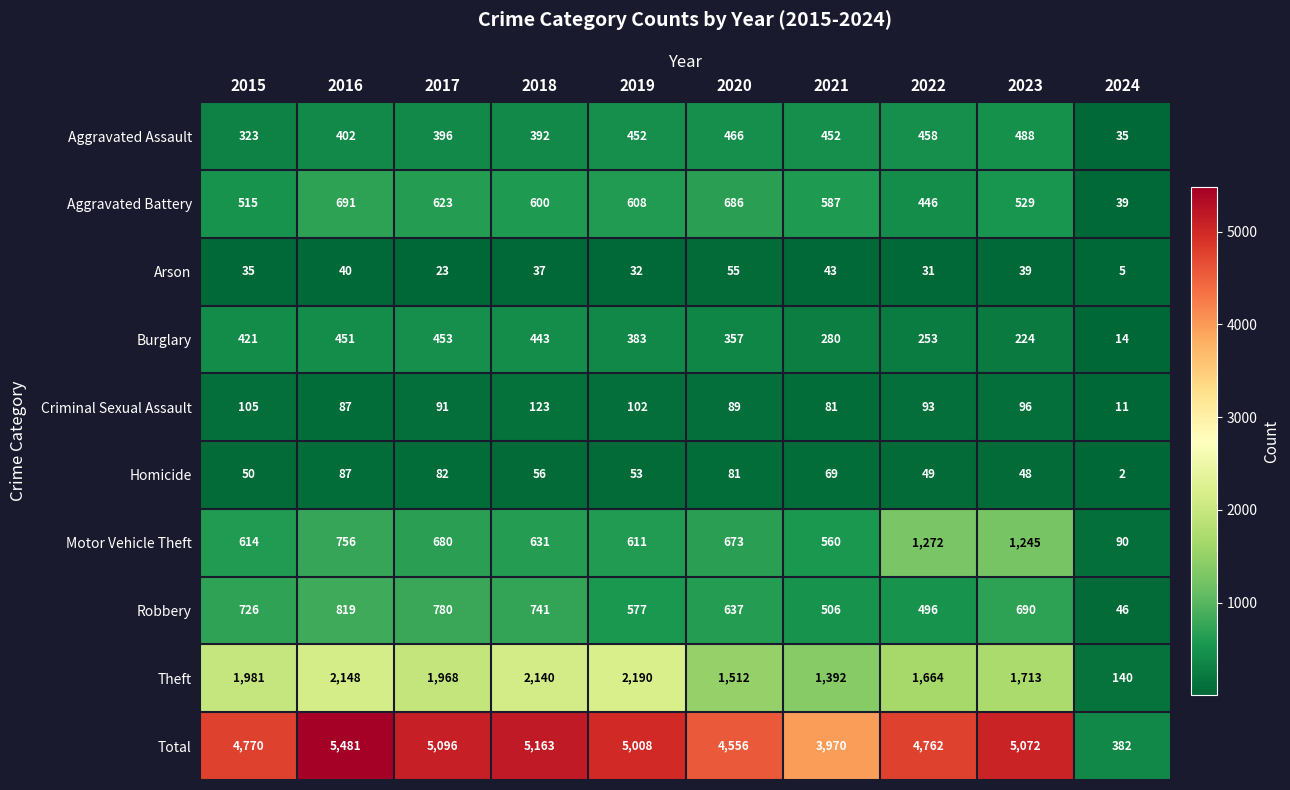

How many distinct data groups are displayed?

10